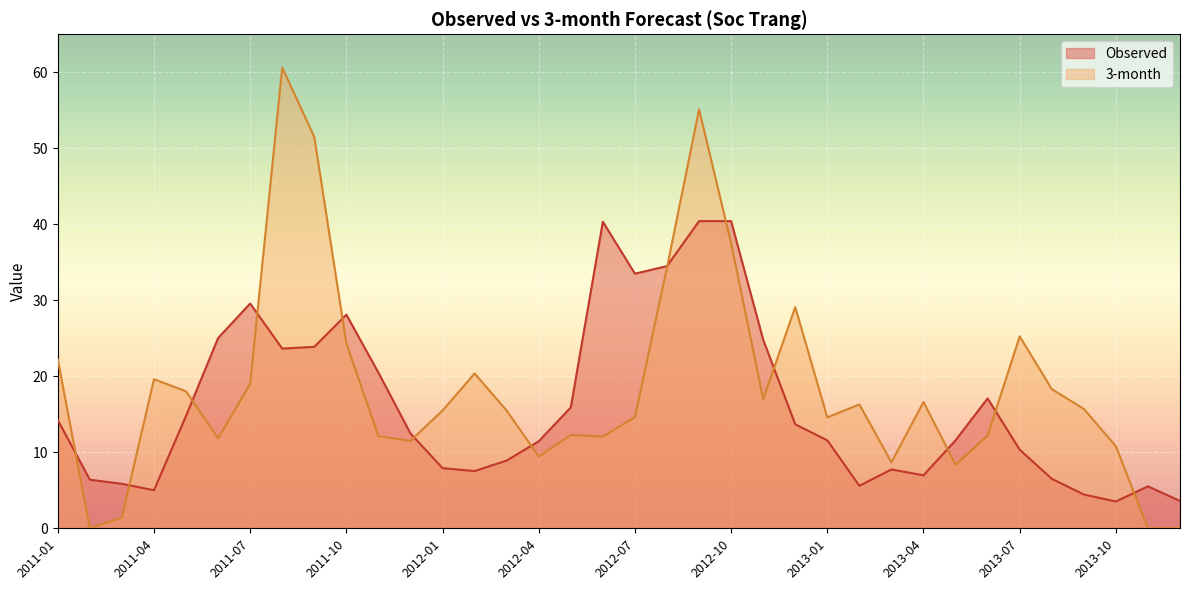

Which series changed the most between 2013-05 and 2013-12?

3-month